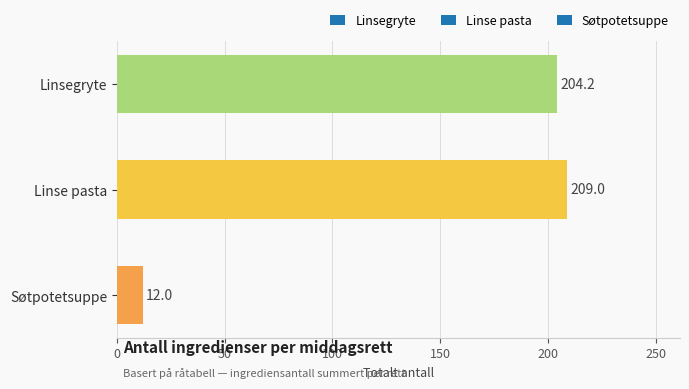

Rank the categories by value from highest to lowest.

Linse pasta, Linsegryte, Søtpotetsuppe